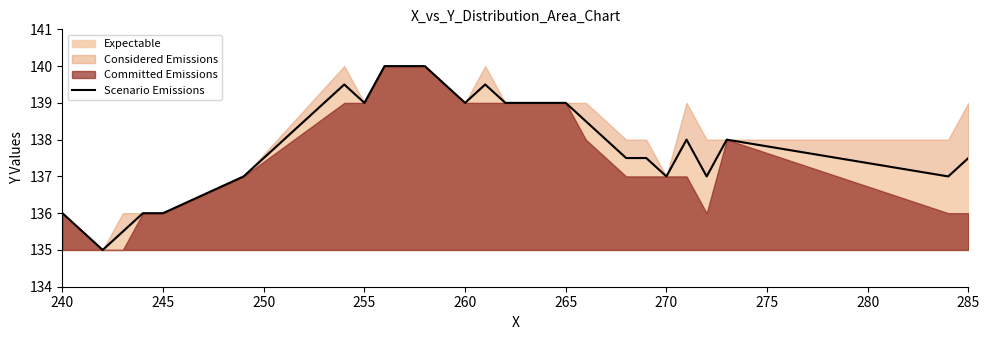

Is it true that Expectable equals 245.6 at 270?

False